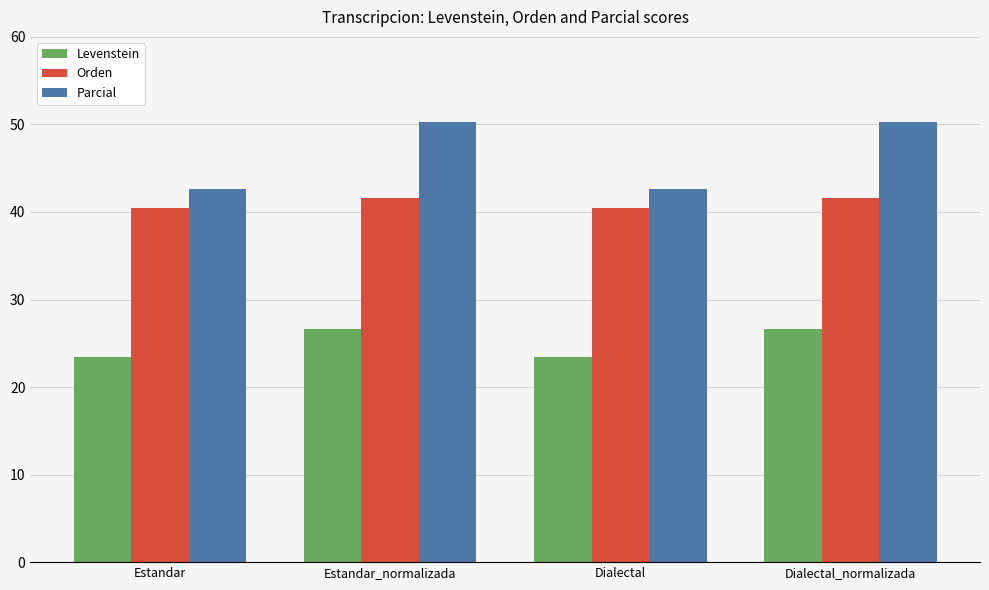

How many series are shown in this chart?

3